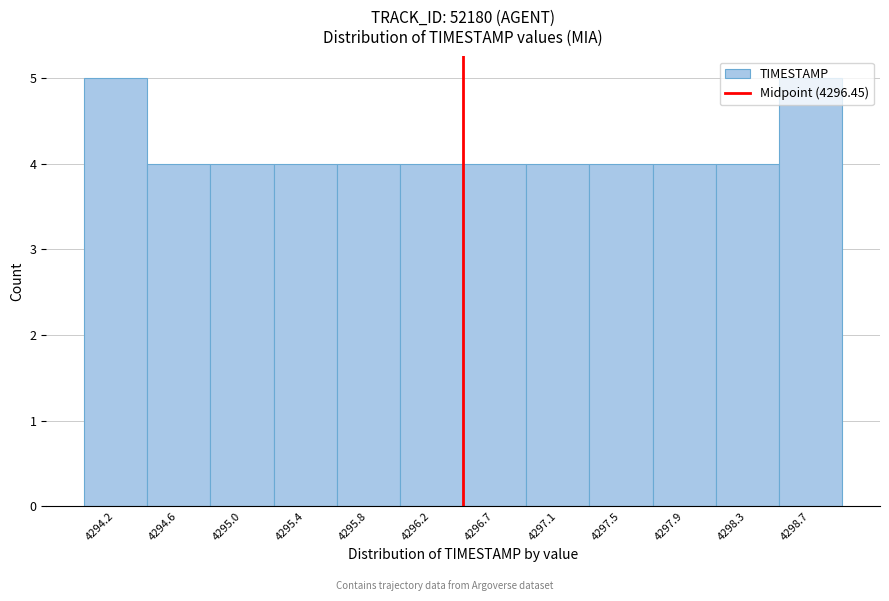

Reading left to right, transcribe this chart: for each bar, give the range it covers on the x-axis and its height. Neither the bar edges nor the heights are printed on the chart, so give them approximately, as read against the axes.

4294.00 to 4294.40: 5
4294.40 to 4294.80: 4
4294.80 to 4295.25: 4
4295.25 to 4295.65: 4
4295.65 to 4296.05: 4
4296.05 to 4296.45: 4
4296.45 to 4296.85: 4
4296.85 to 4297.25: 4
4297.25 to 4297.70: 4
4297.70 to 4298.10: 4
4298.10 to 4298.50: 4
4298.50 to 4298.90: 5